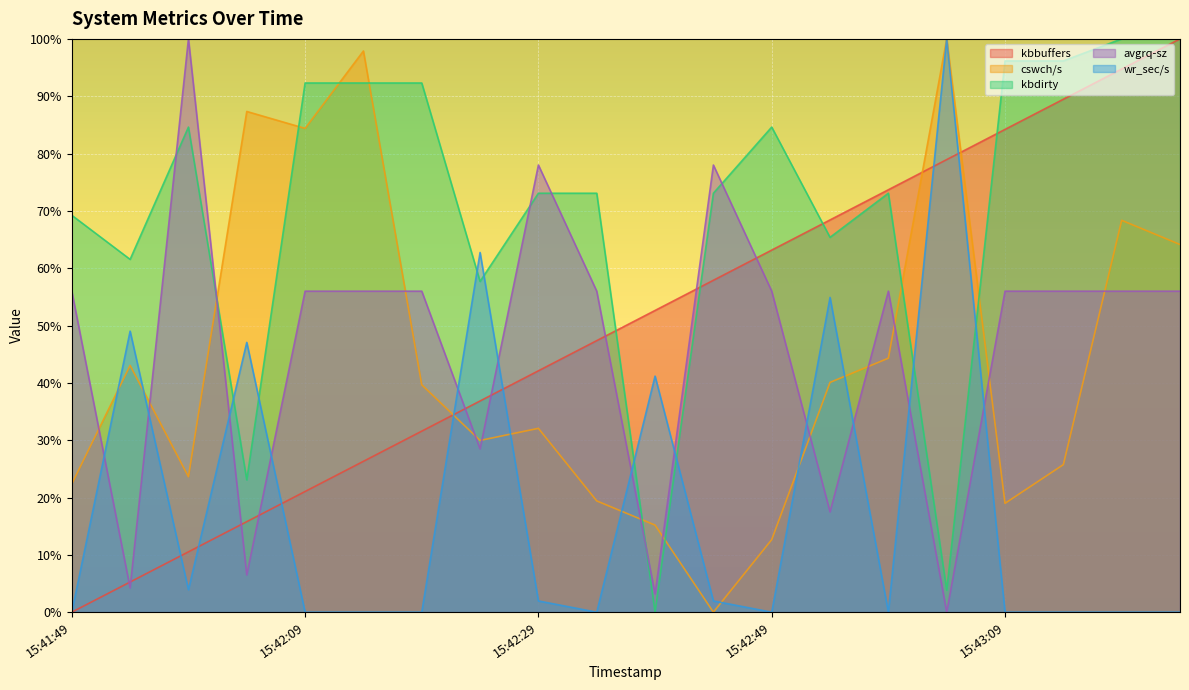

What is the total value across all series at 15:42:54?

246.3